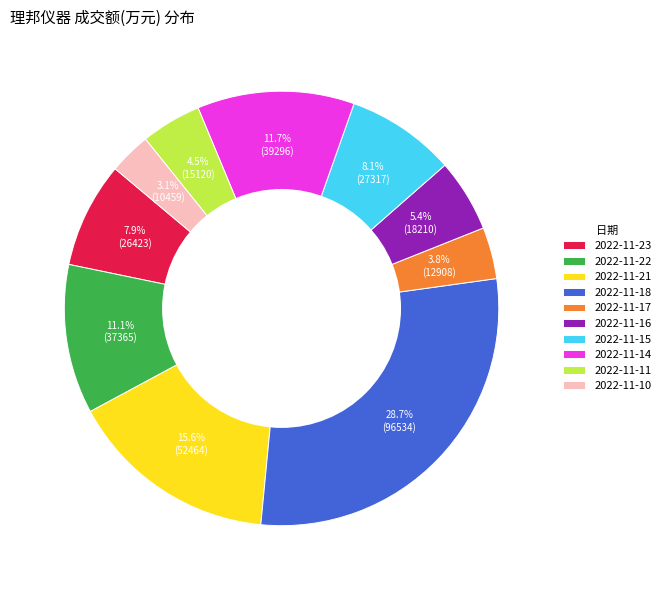

How many slices are in this pie chart?

10